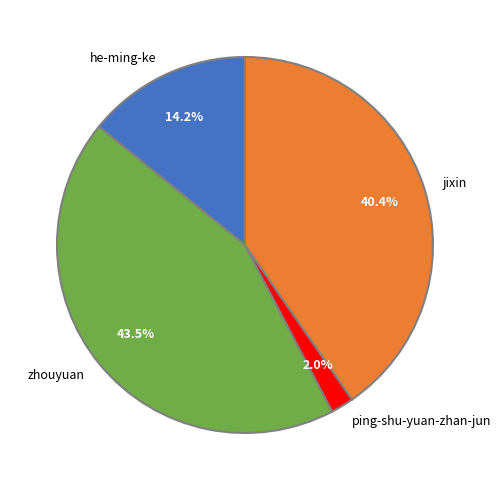

Between zhouyuan and ping-shu-yuan-zhan-jun, which is larger?

zhouyuan